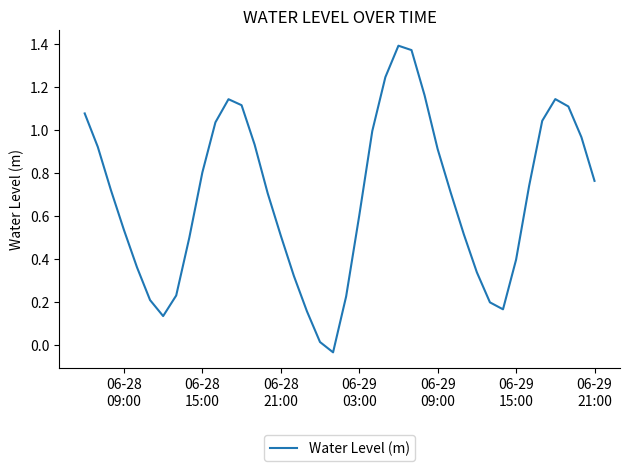

Does the chart display data point markers on the line(s)?

No